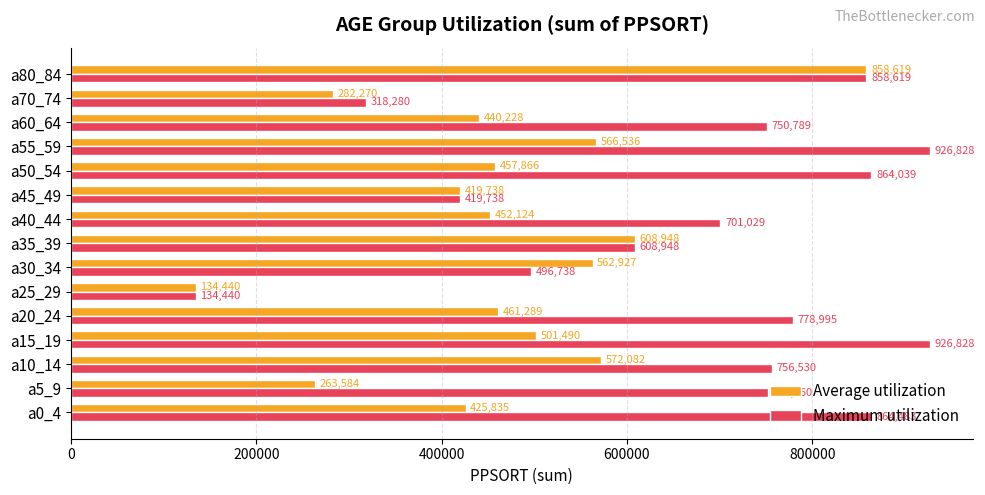

List the series in order of their overall mean, highest first.

Maximum utilization, Average utilization